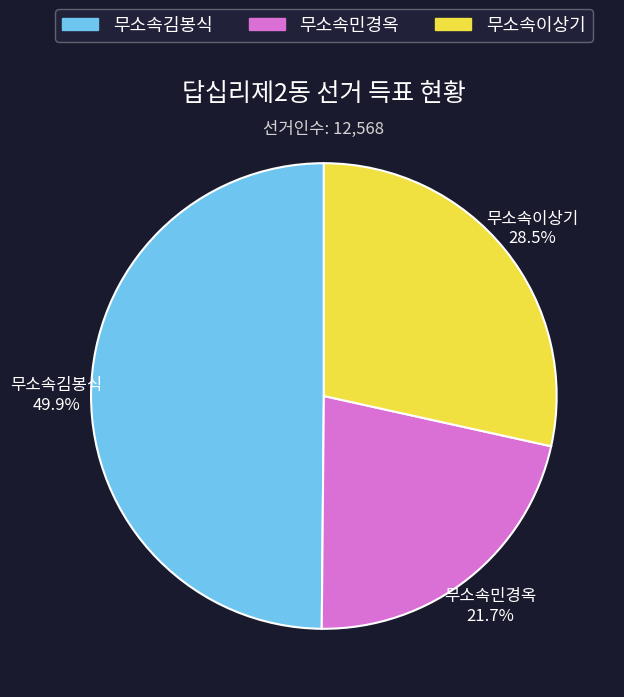

Which slice is the largest?

무소속김봉식